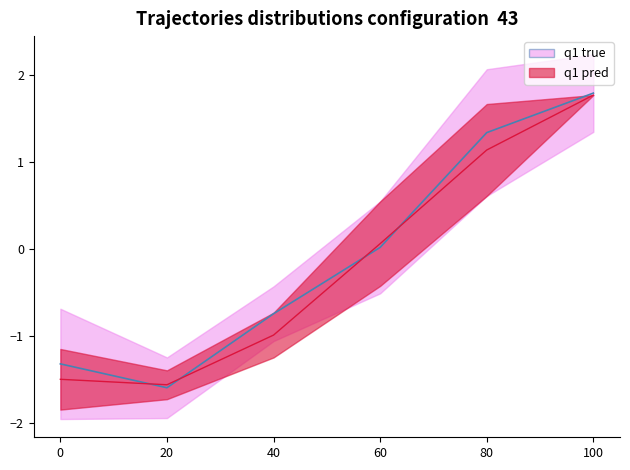

What is the maximum value for Low?

1.8